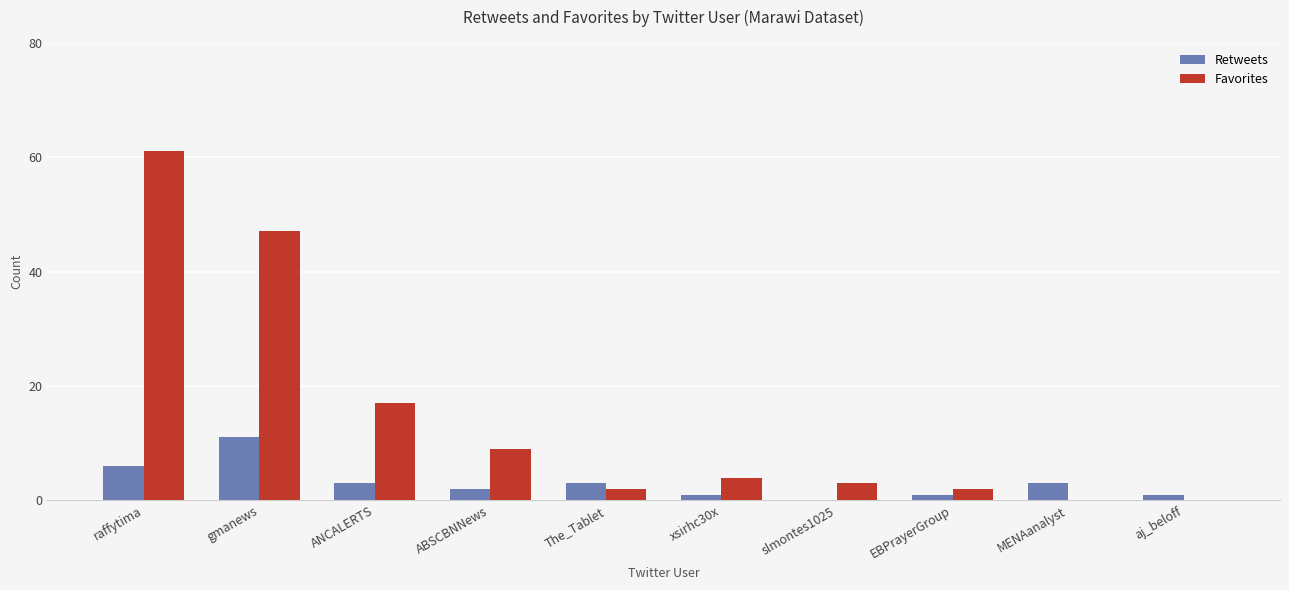

Between gmanews and The_Tablet, which series saw the biggest shift?

Favorites